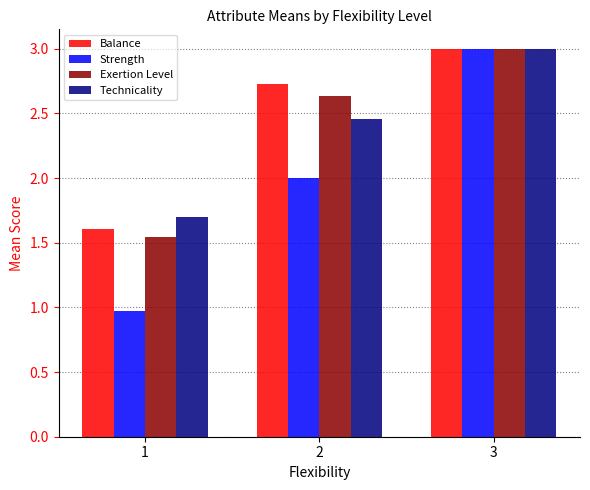

Which series has the widest spread of values?

Strength